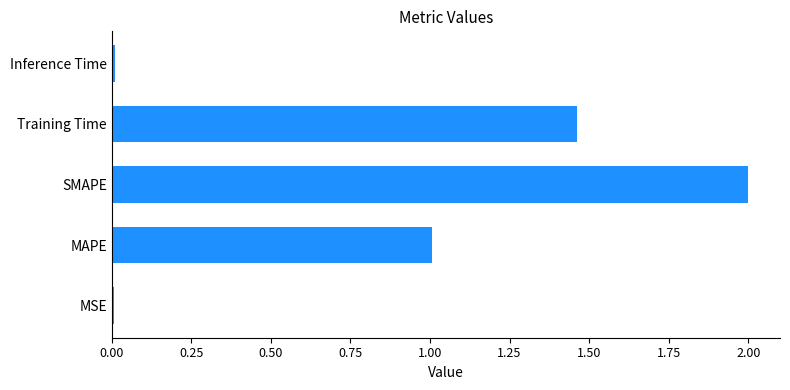

The chart shows a value of 2.0 at SMAPE. True or false?

True